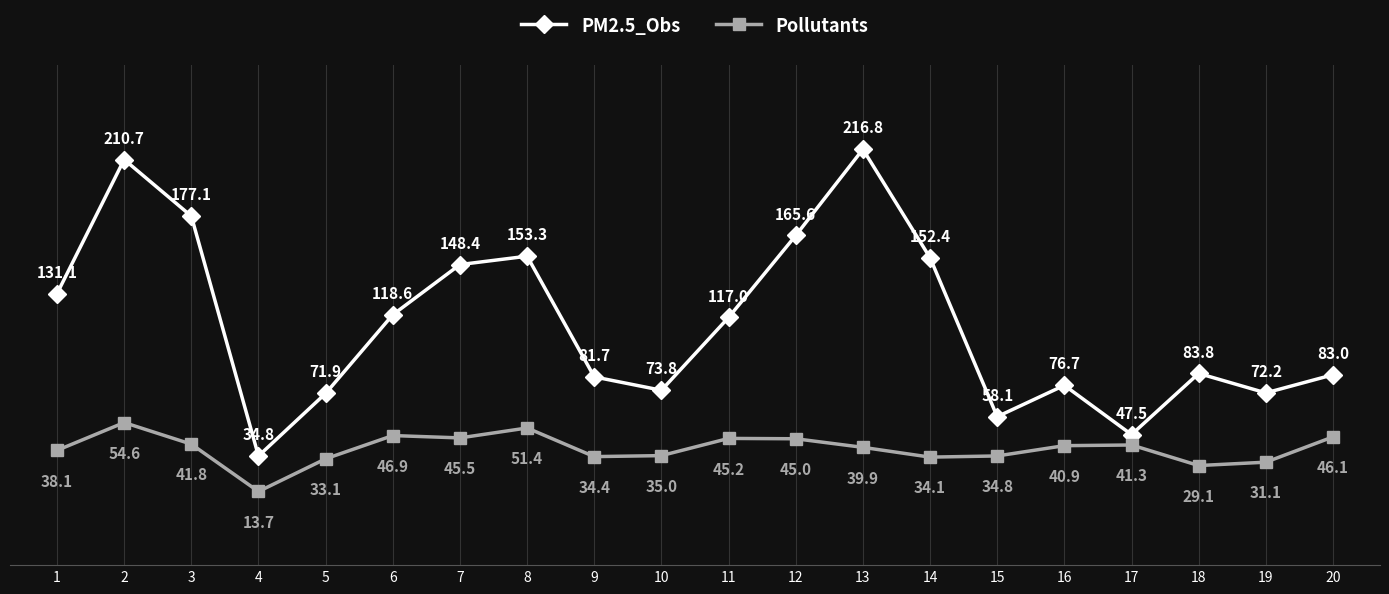

In Pollutants, how many points are lower than both neighbors (excluding endpoints)?

5